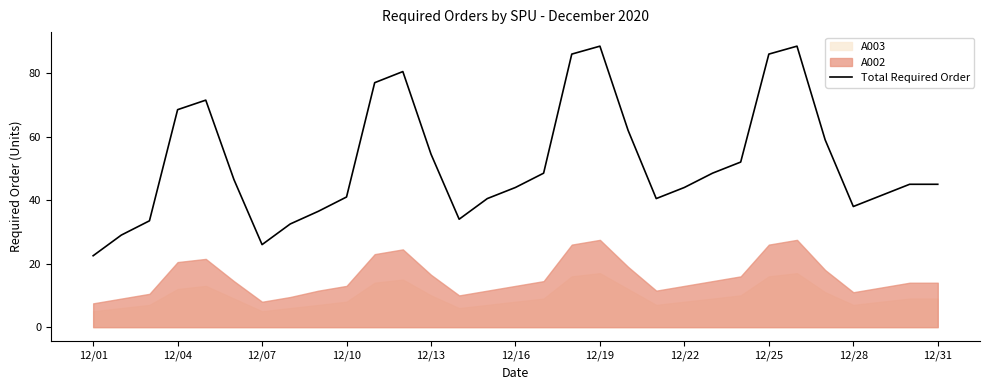

True or false: Total Required Order has a value of 38.0 at 12/28.

True